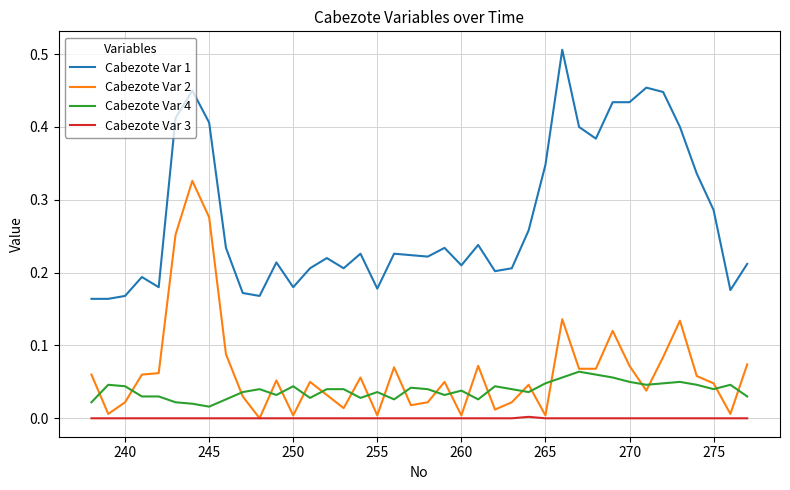

Which series has the largest total across all categories?

Cabezote Var 1